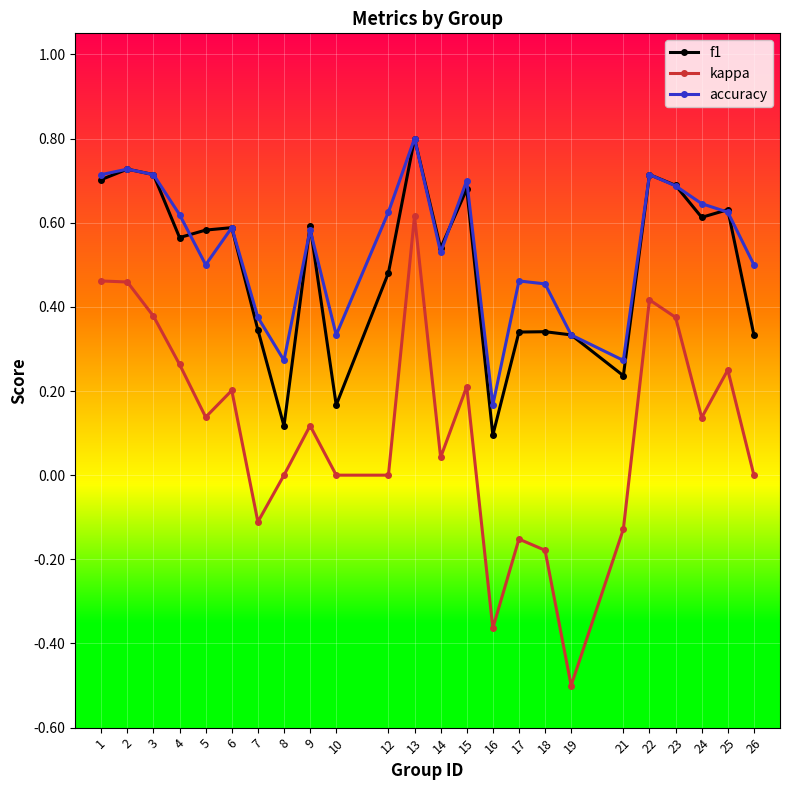

Does the chart display data point markers on the line(s)?

Yes